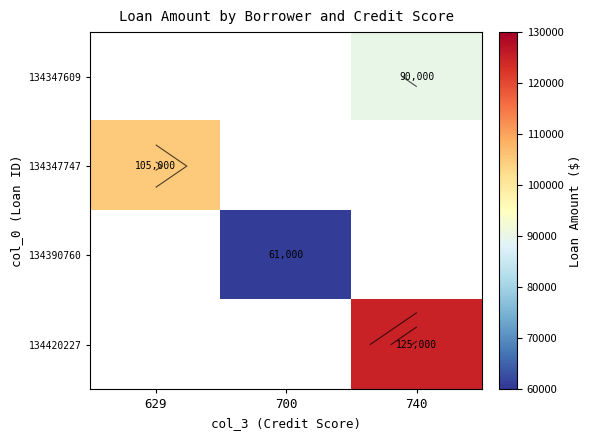

How many series are shown in this chart?

4